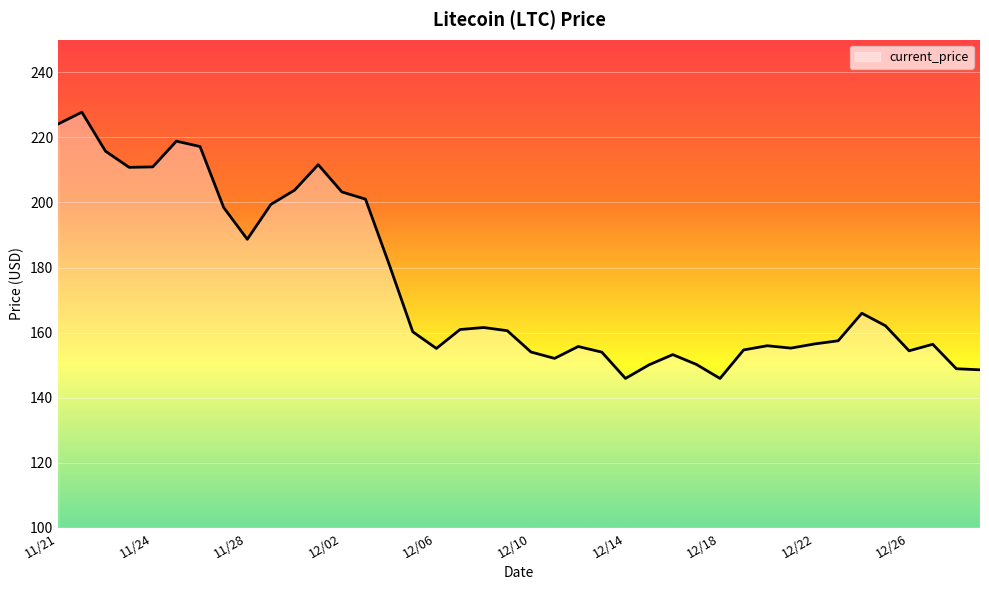

What is the difference between the maximum and minimum values?

81.8